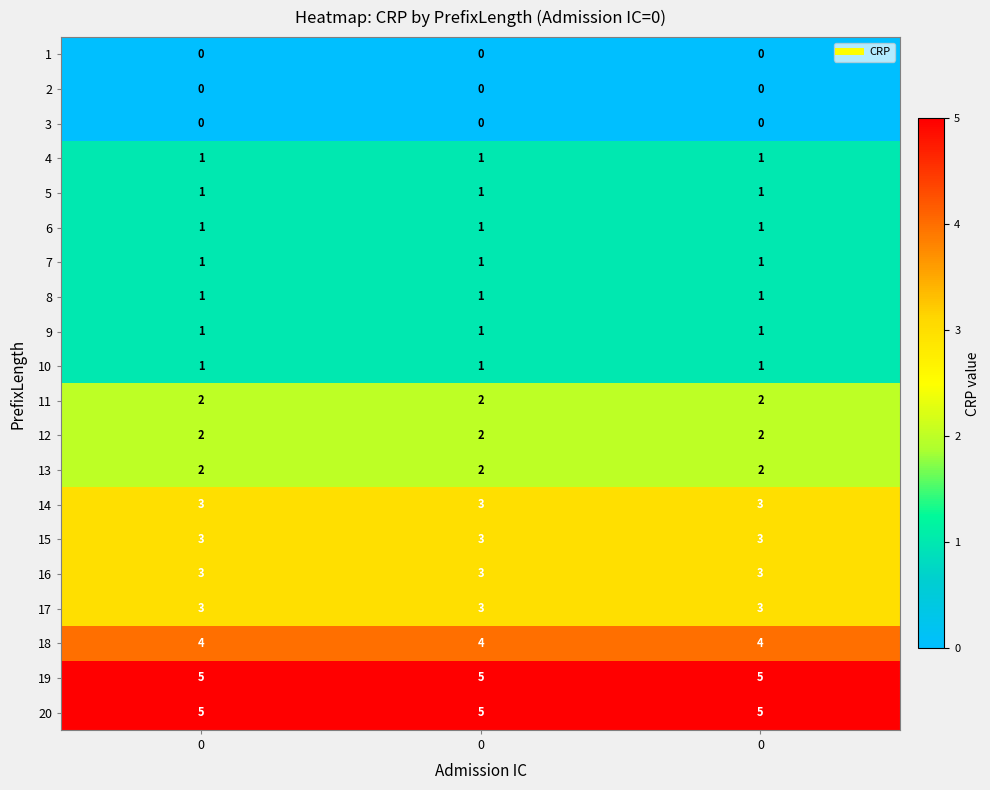

How many series are shown in this chart?

20